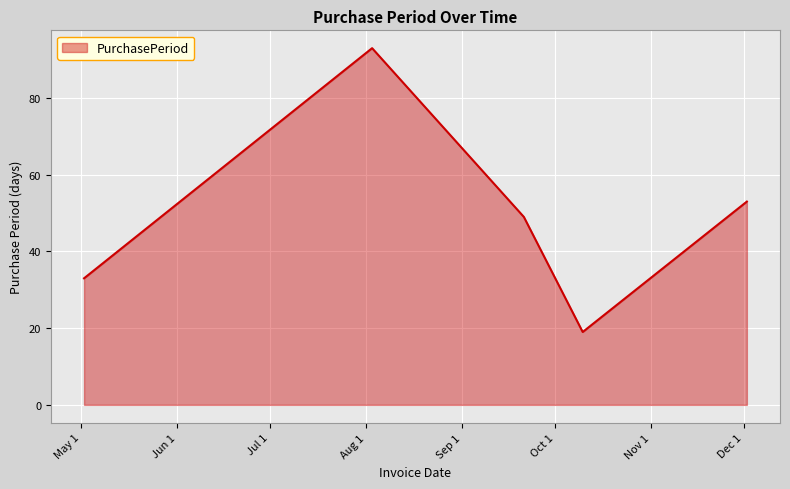

What is the greatest value displayed?

93